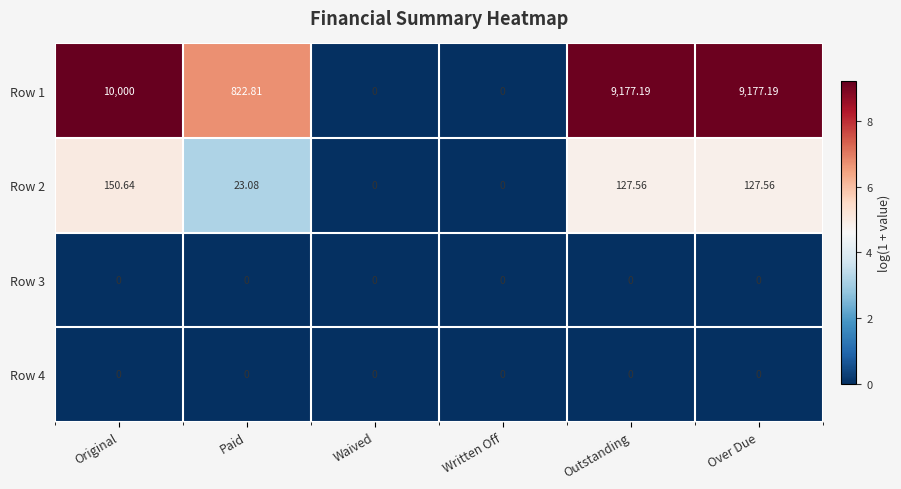

Which series has the largest total across all categories?

Row 1